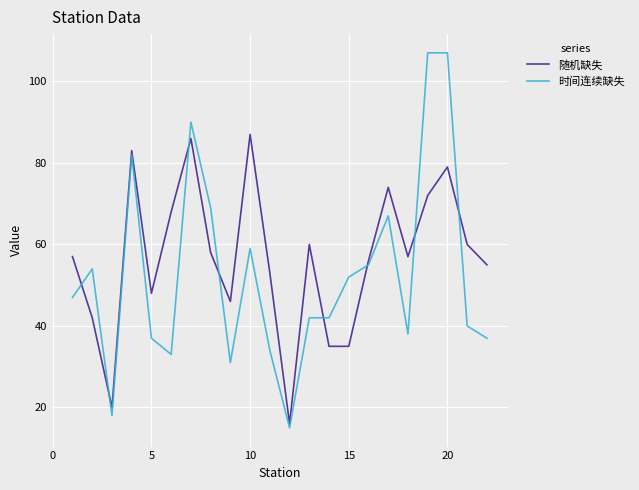

Which series has the widest spread of values?

时间连续缺失